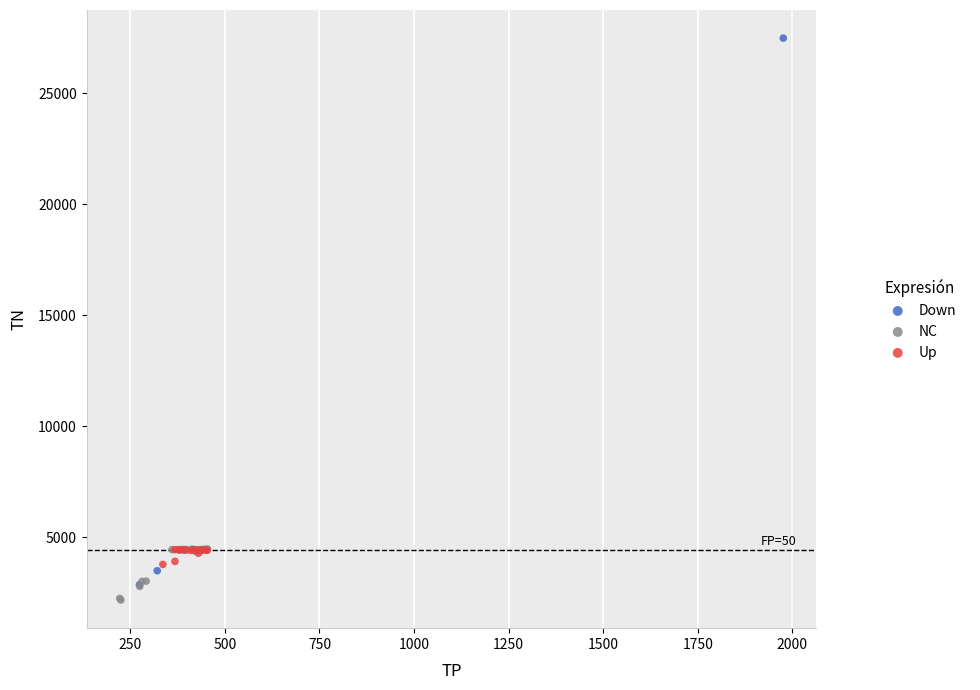

Which series has the widest spread of Y values?

Down